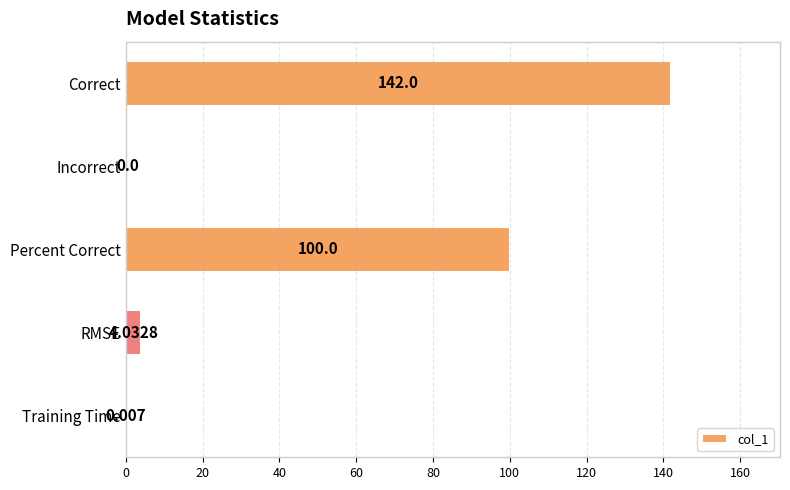

Which has a higher value, Training Time or Incorrect?

Training Time